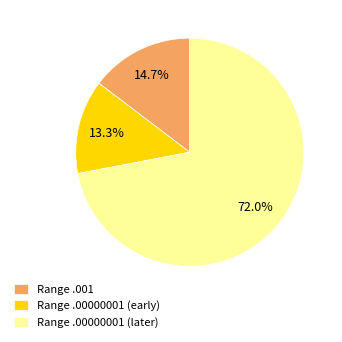

To the nearest percent, what is the average slice percentage?

33%